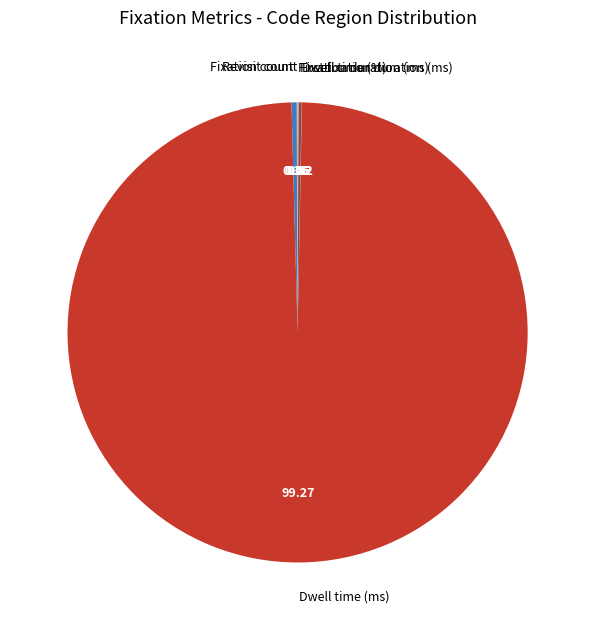

Which category has the biggest portion of the pie?

Dwell time (ms)